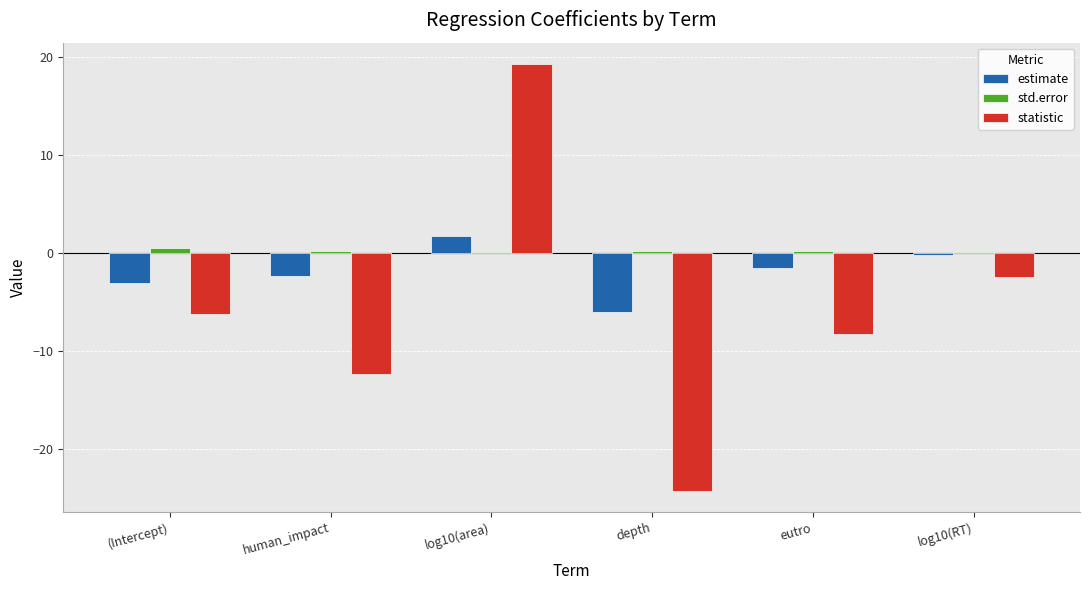

Are the bars horizontal?

No